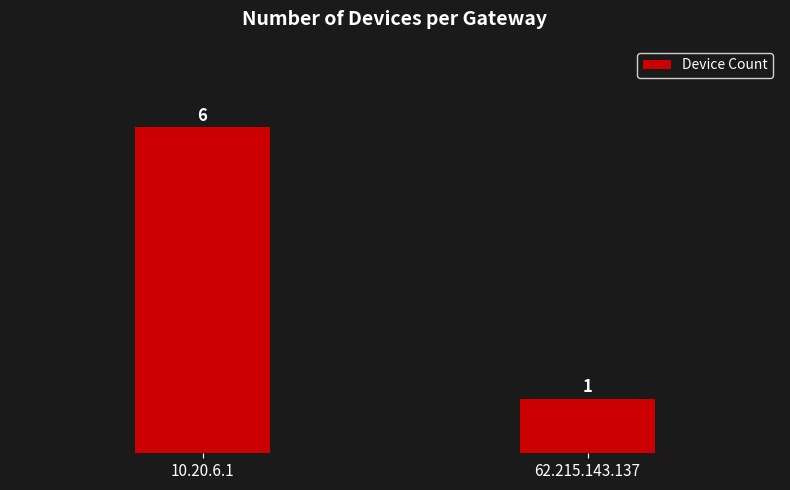

What is the label of the 2nd bar from the right?

10.20.6.1